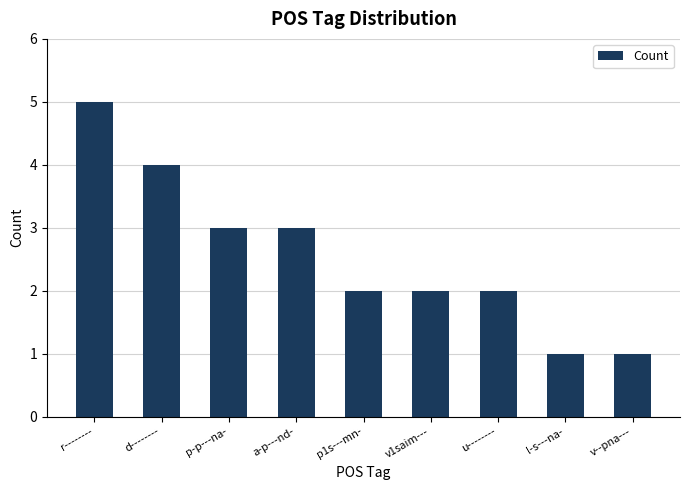

Is it true that the value at d-------- is 4?

True